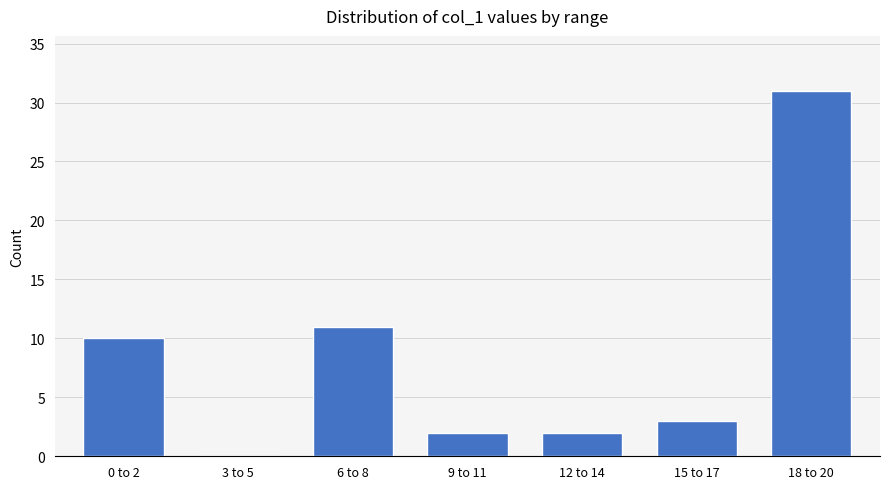

What is the difference between the values at 15 to 17 and 3 to 5?

3